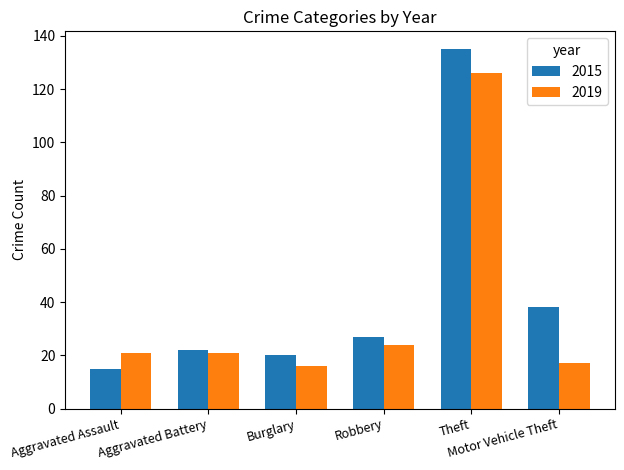

Which series has the widest spread of values?

2015